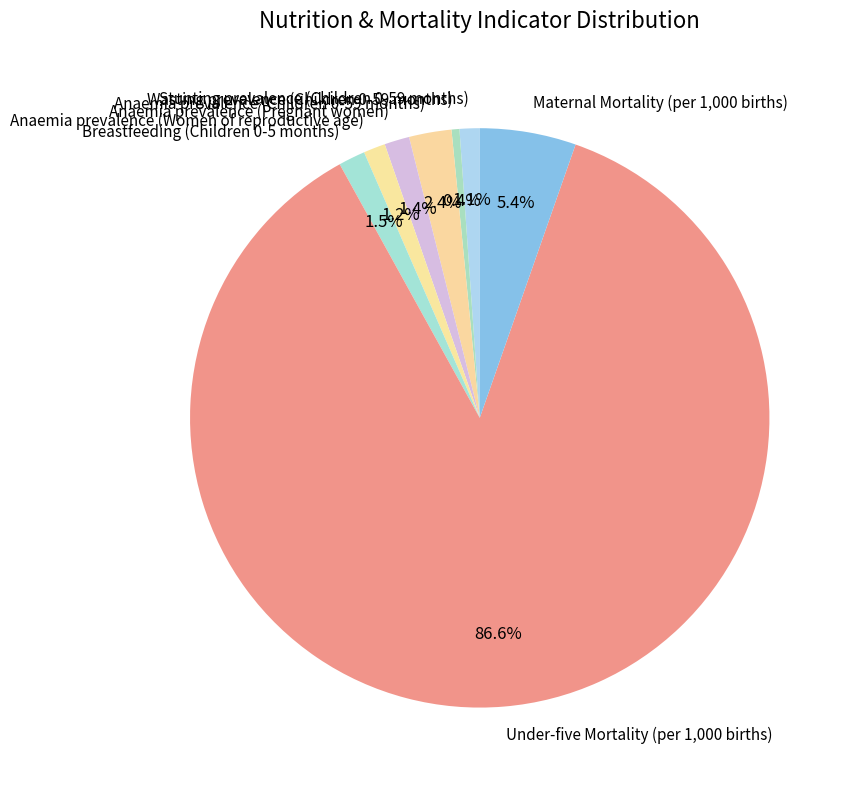

Which has a higher value, Anaemia prevalence (Women of reproductive age) or Under-five Mortality (per 1,000 births)?

Under-five Mortality (per 1,000 births)